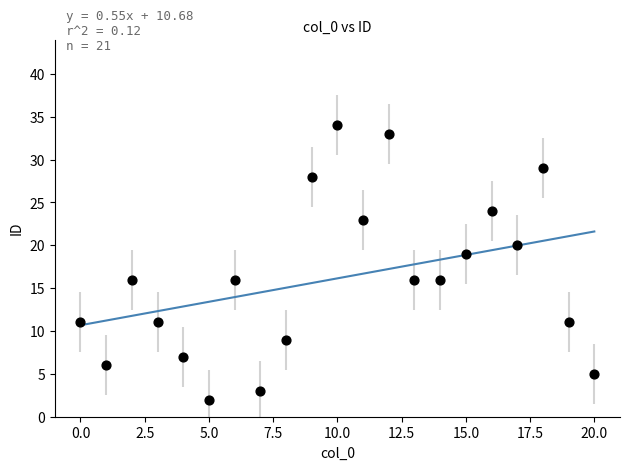

What Y value in the scatter plot is closest to 18?

19